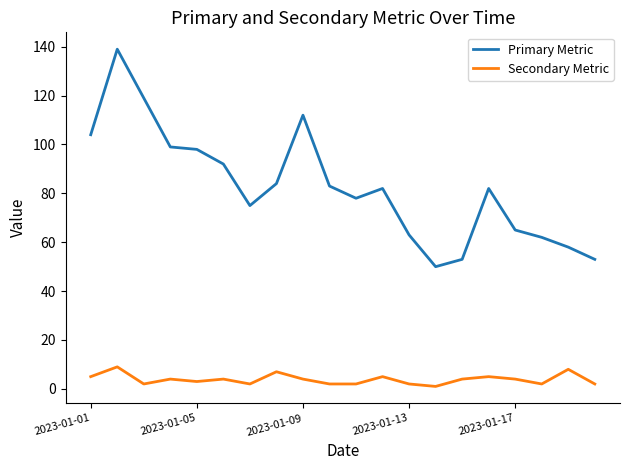

What is the maximum value shown in the chart?

139